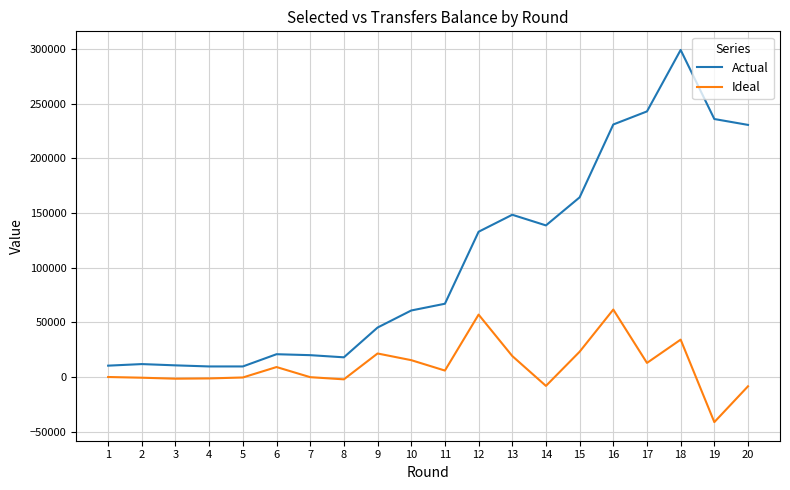

The value of Actual at 14 is 138615. True or false?

True